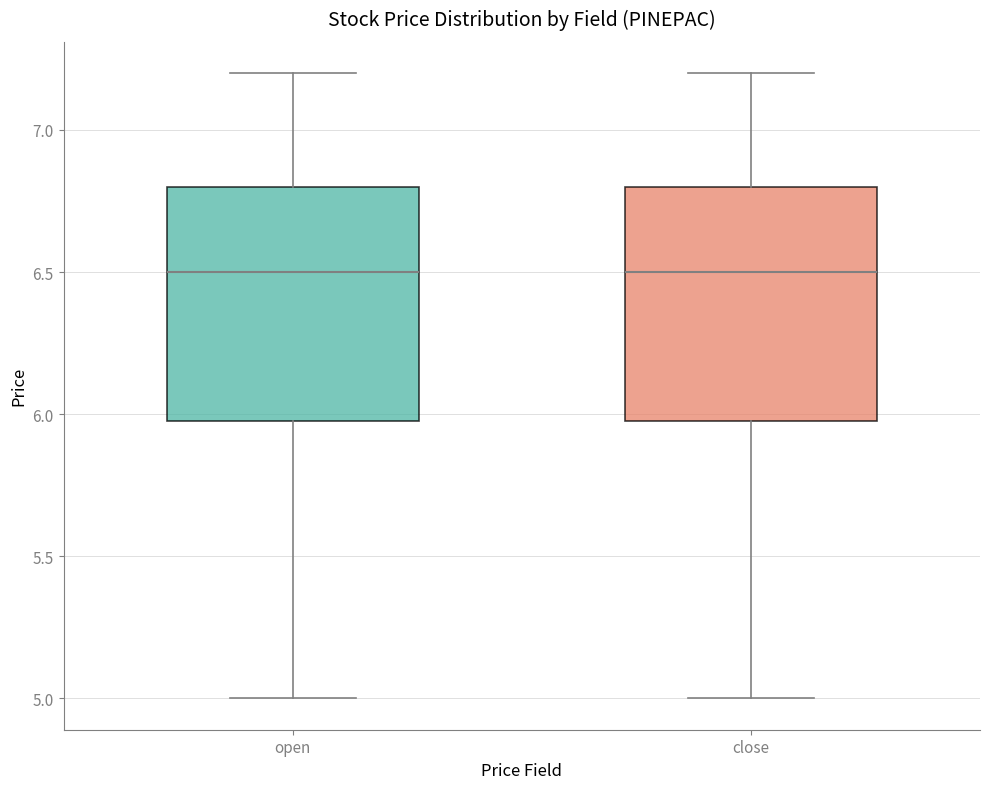

Reading left to right, transcribe this box plot: for each box, give where its median line is, the range the box spans, and where its two whiskers end, as read against the y-axis. The values are not printed on the chart, so give them approximately, as read against the axis.

open: median 6.5, box 6.0 to 6.8, whiskers 5.0 to 7.2
close: median 6.5, box 6.0 to 6.8, whiskers 5.0 to 7.2